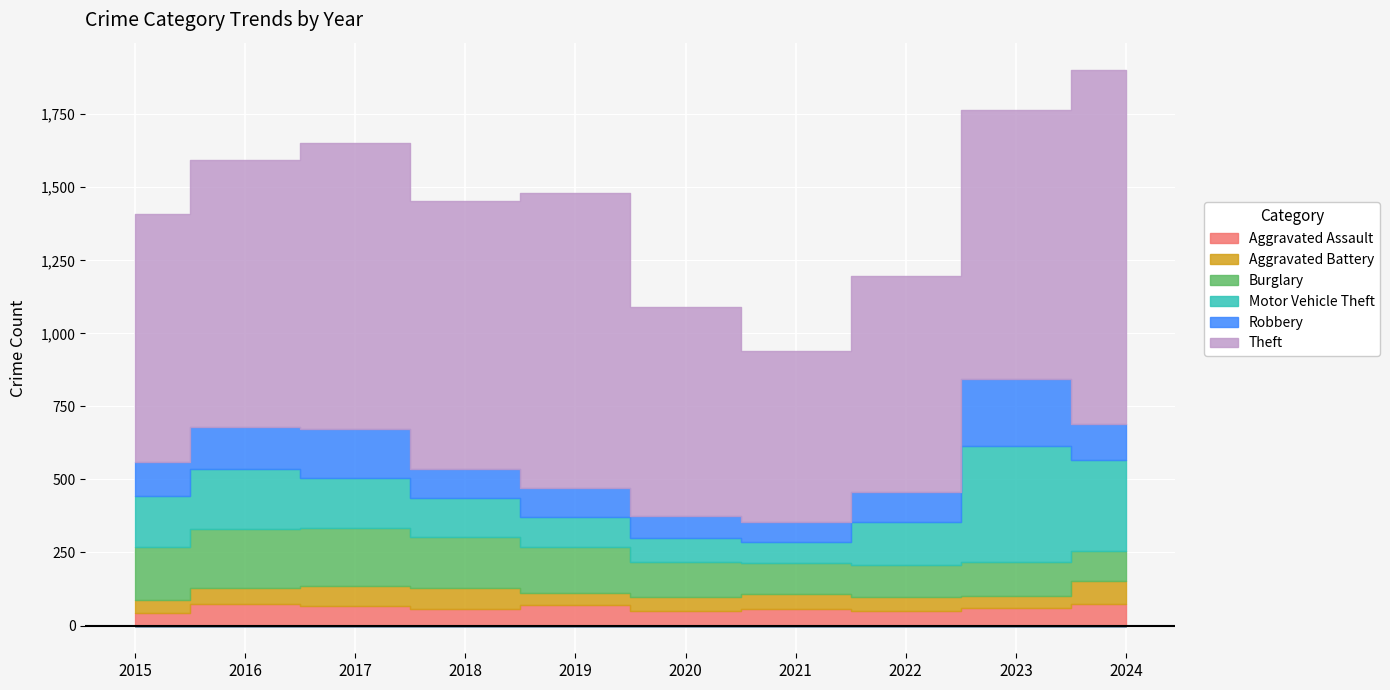

True or false: Motor Vehicle Theft has a value of 71 at 2021.

True